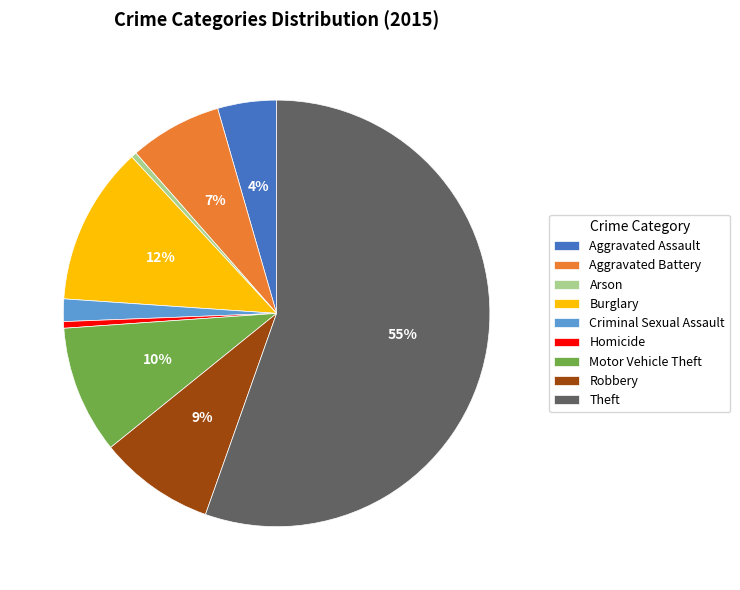

Which category has the biggest portion of the pie?

Theft